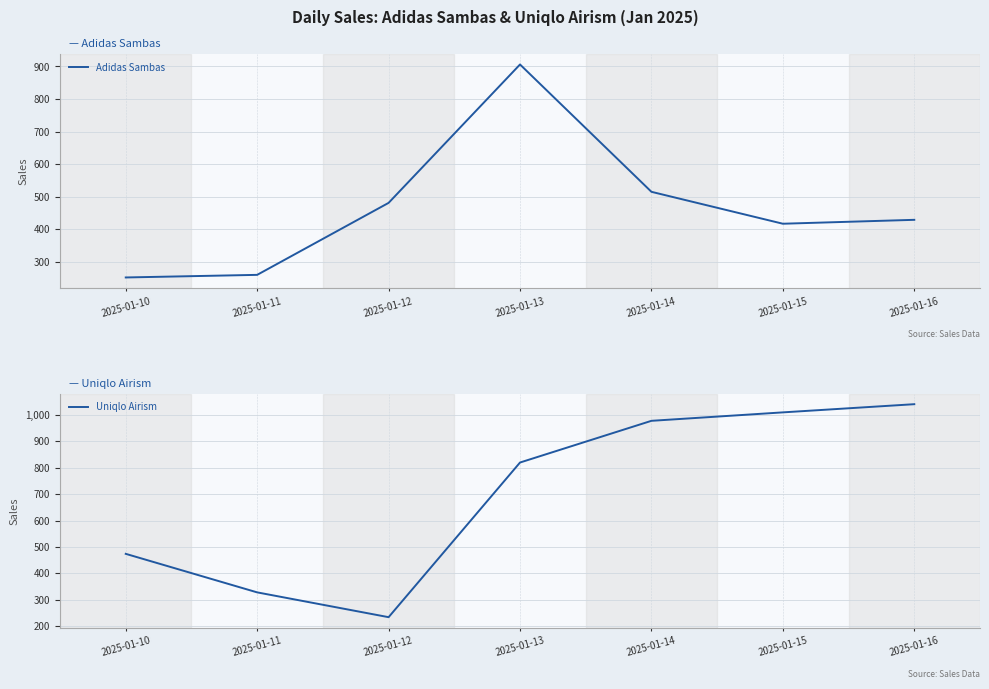

Which has a higher value, 2025-01-10 or 2025-01-11?

2025-01-11